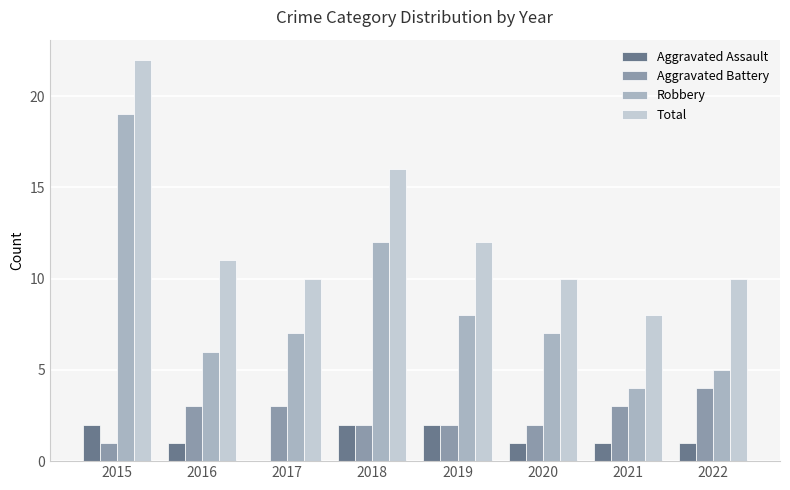

At which label does Robbery first exceed 7?

2015